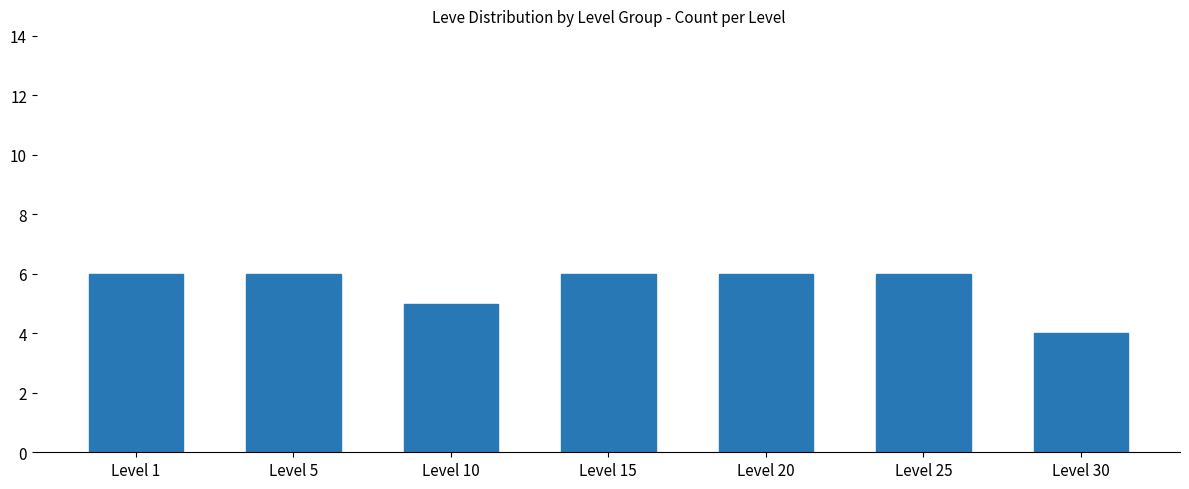

What is the difference between the maximum and minimum values?

2